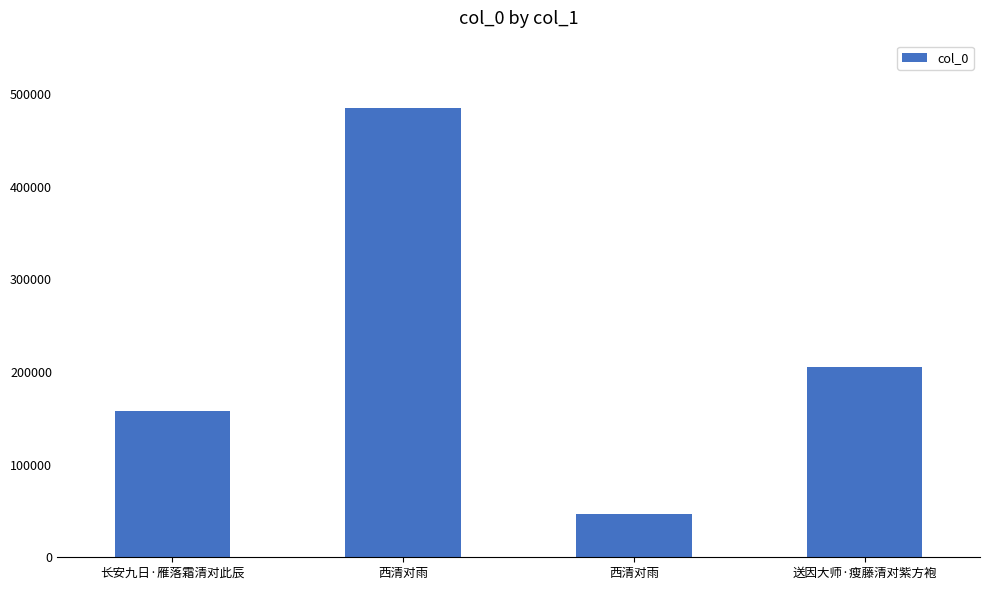

Reading left to right, what are all the values shown in this chart?

158195	484839	46866	205171